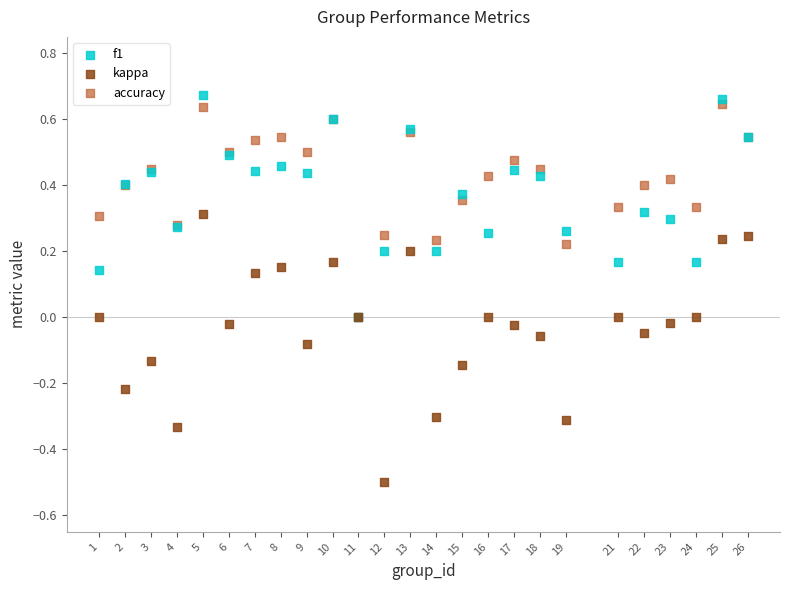

What are all the series names shown in the legend?

f1, kappa, accuracy